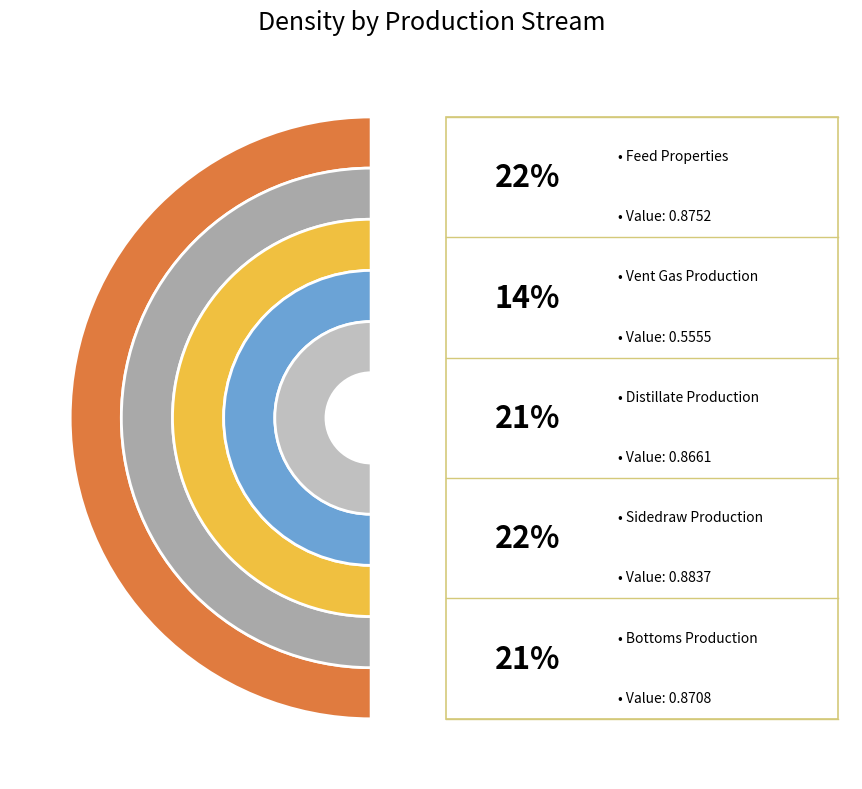

To the nearest percent, what is the average slice percentage?

20%